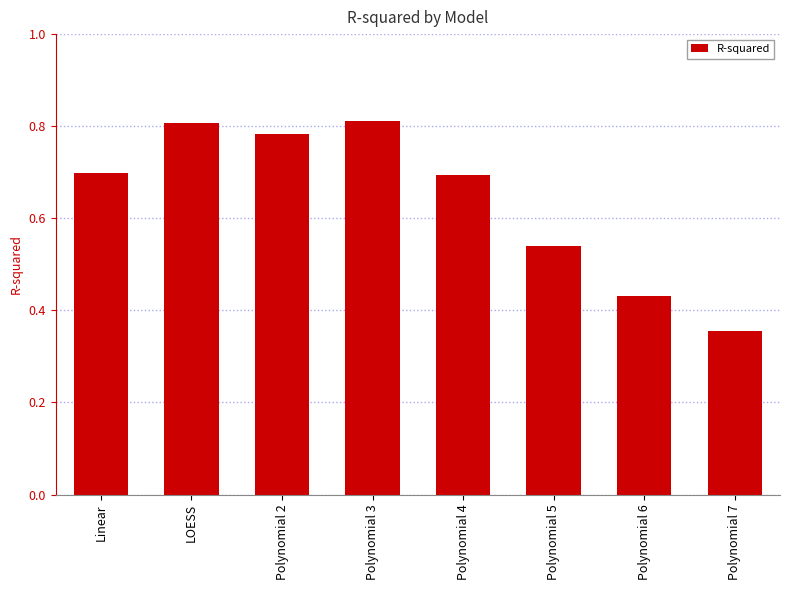

The value at Linear is 0.7. True or false?

True